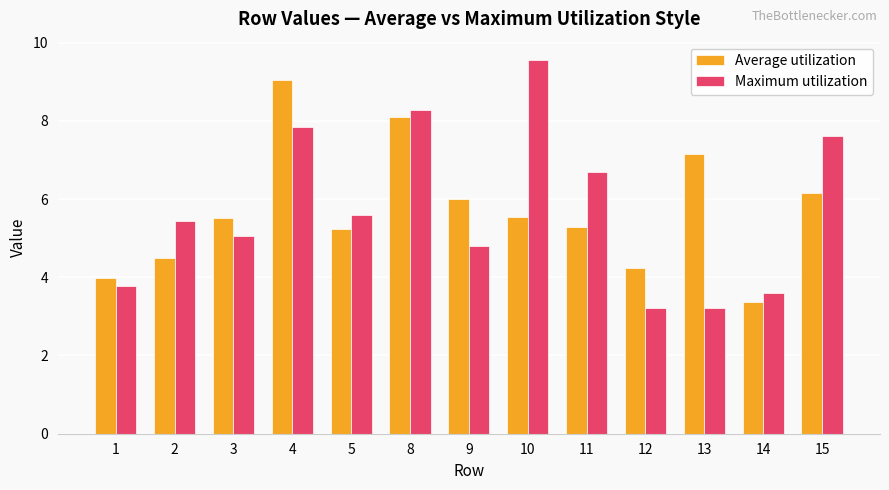

What are all the series names shown in the legend?

Average utilization, Maximum utilization